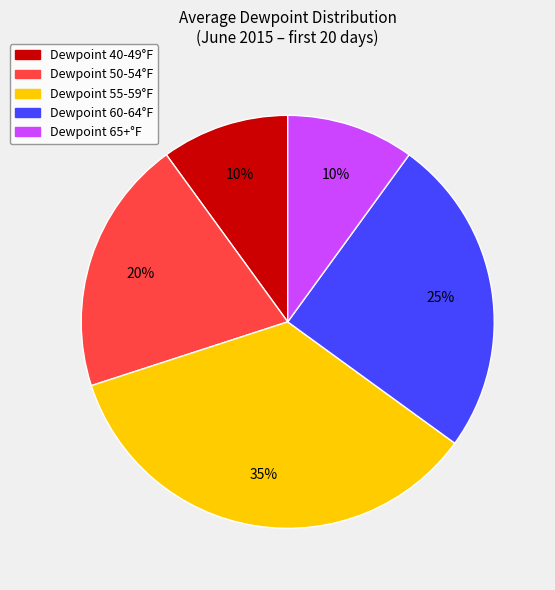

Is there a majority slice in this chart?

No